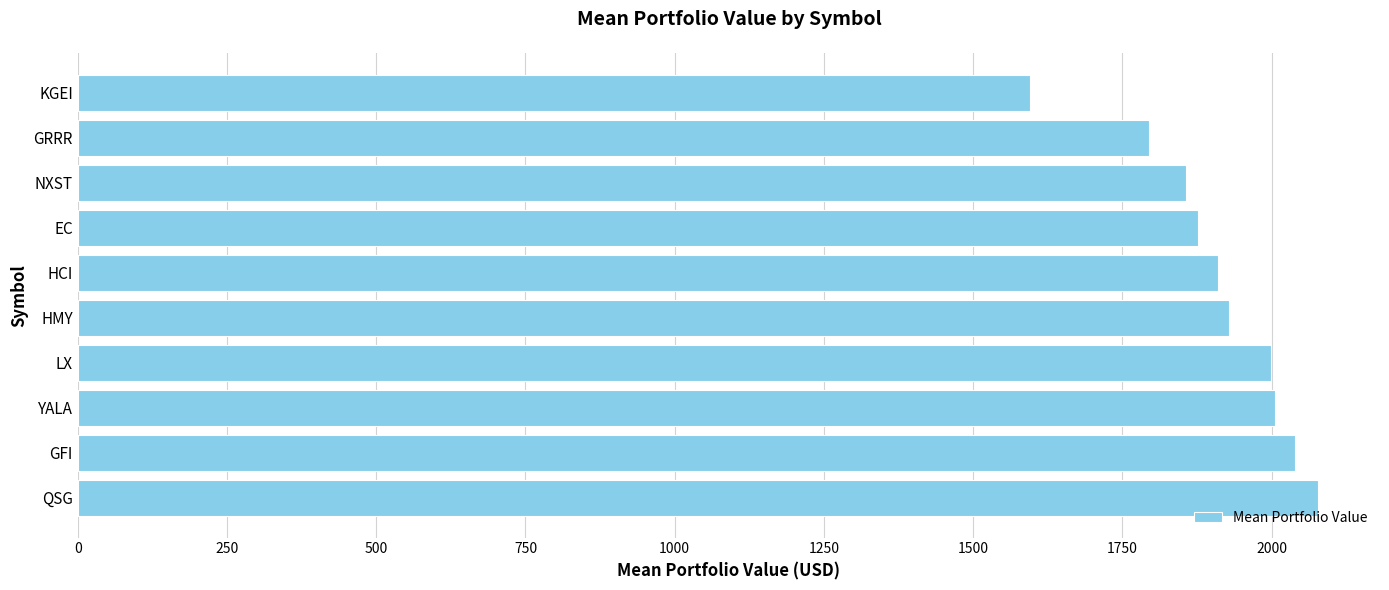

What is the smallest value displayed?

1594.9